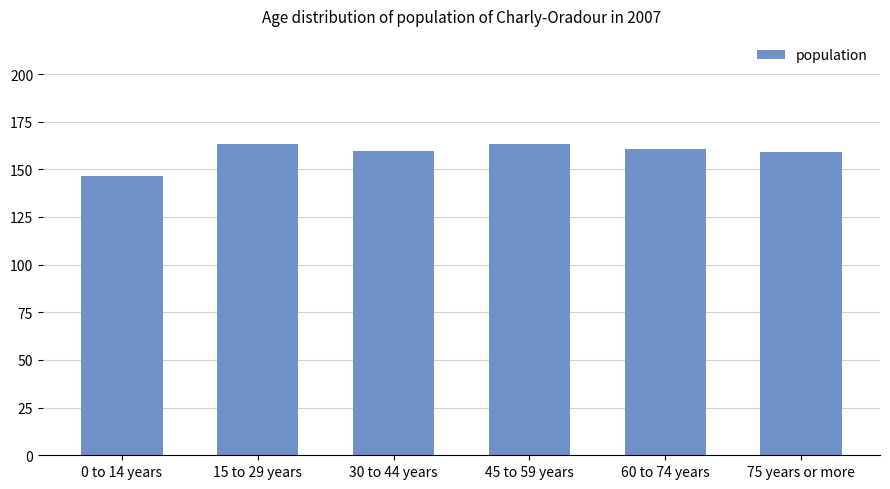

At which label does the data first exceed 160?

15 to 29 years